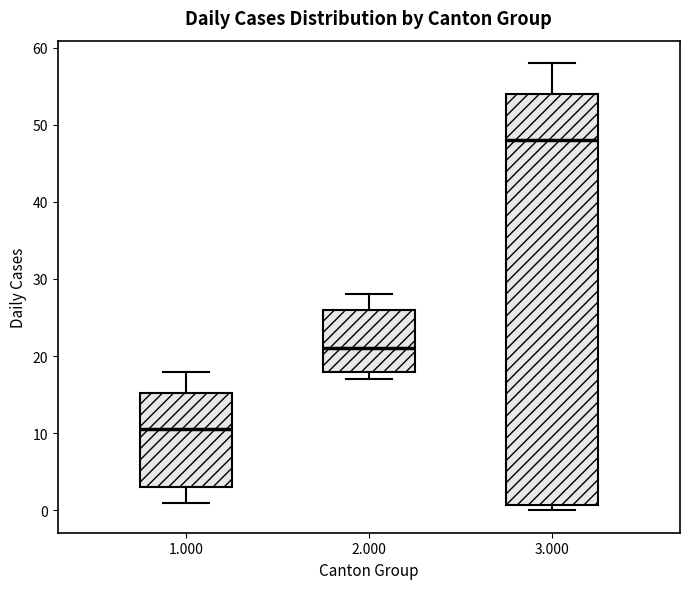

Reading left to right, transcribe this box plot: for each box, give where its median line is, the range the box spans, and where its two whiskers end, as read against the y-axis. The values are not printed on the chart, so give them approximately, as read against the axis.

1.000: median 11, box 3 to 15, whiskers 1 to 18
2.000: median 21, box 18 to 26, whiskers 17 to 28
3.000: median 48, box 1 to 54, whiskers 0 to 58